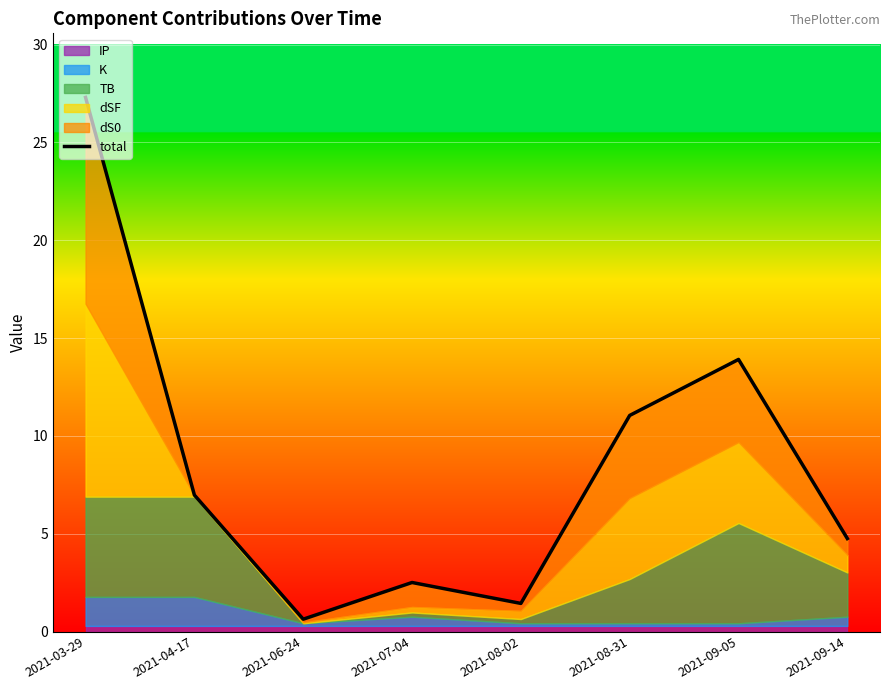

Reading right to left, extract all data points from this chart.

2021-09-14=4.8	2021-09-05=13.9	2021-08-31=11.0	2021-08-02=1.4	2021-07-04=2.5	2021-06-24=0.6	2021-04-17=7.0	2021-03-29=27.3